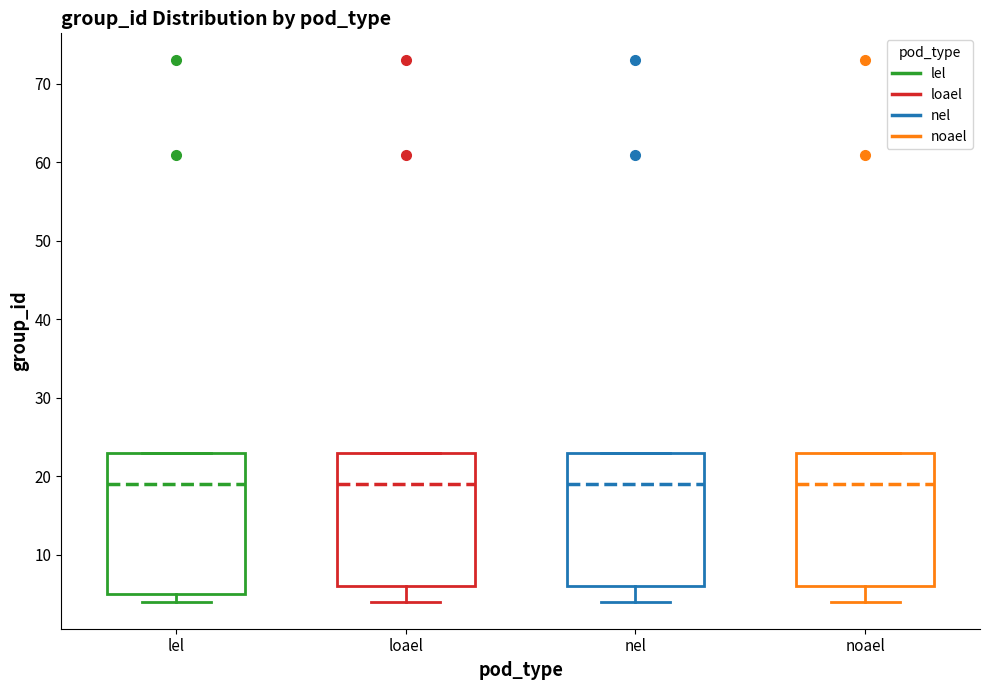

Comparing the boxes themselves (not the whiskers), which one is the tallest?

lel